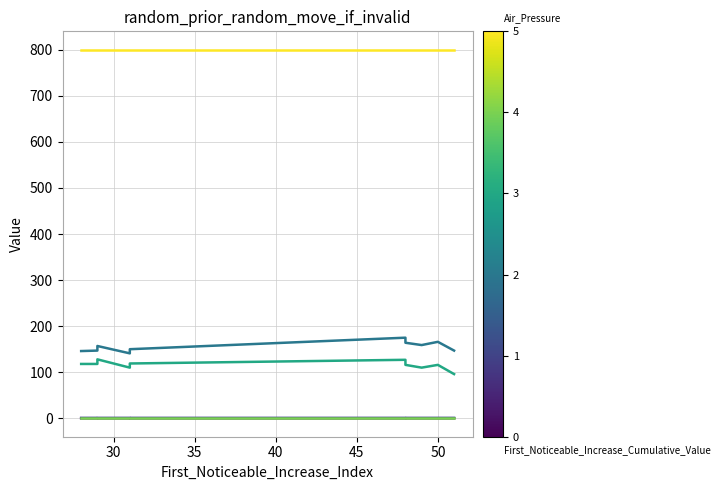

True or false: Pulse_Width has a value of 67.9 at 45.

False